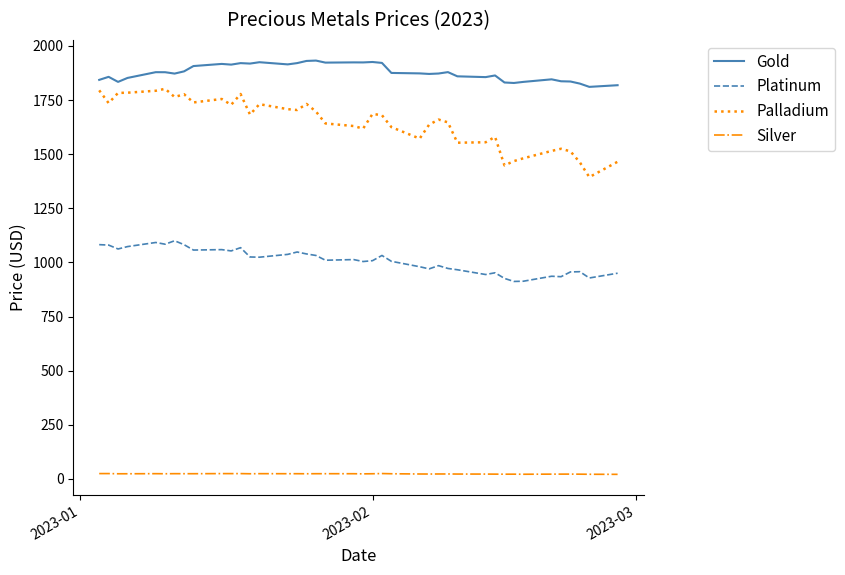

Which series has the largest total across all categories?

Gold